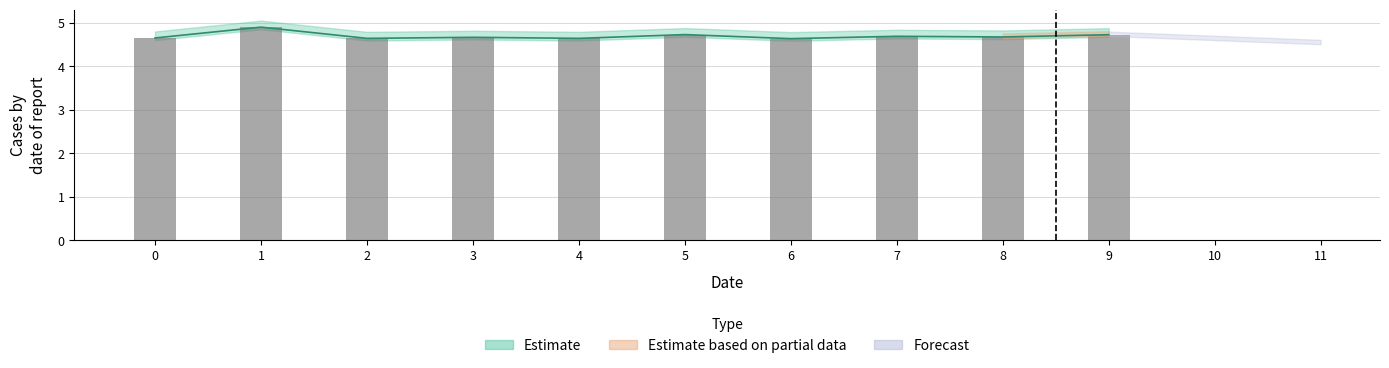

What is the minimum value shown in the chart?

4.6